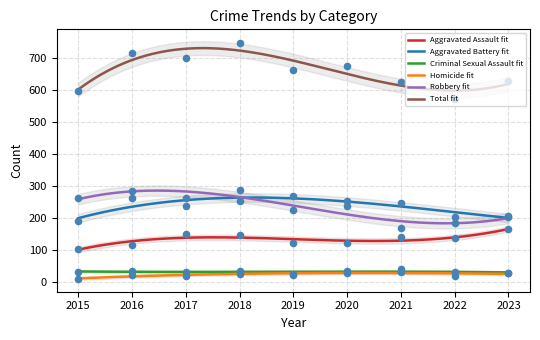

At how many categories does at least one series exceed 162?

9